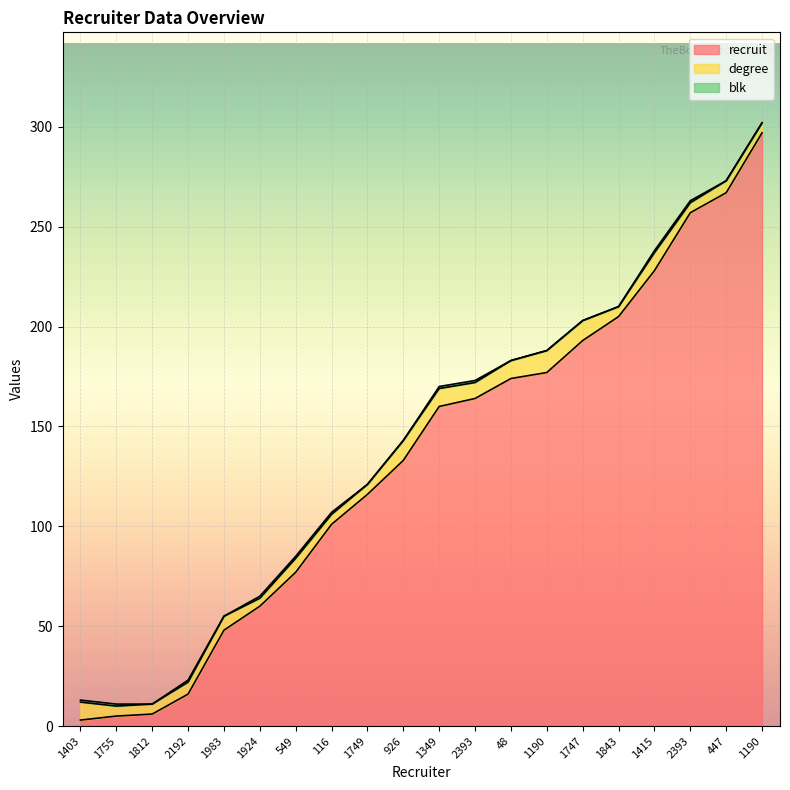

How many data points does each series have?

20